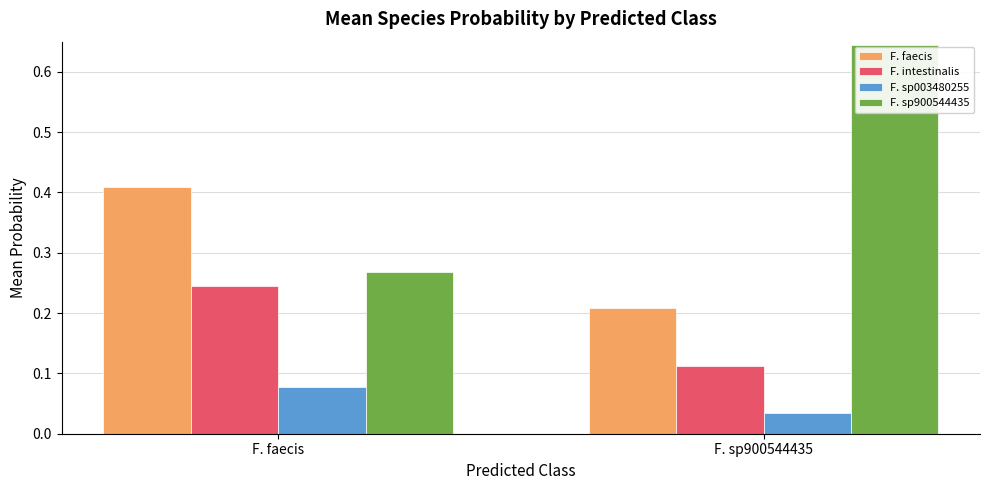

The F. sp900544435 series shows 0.4 at F. faecis. True or false?

False